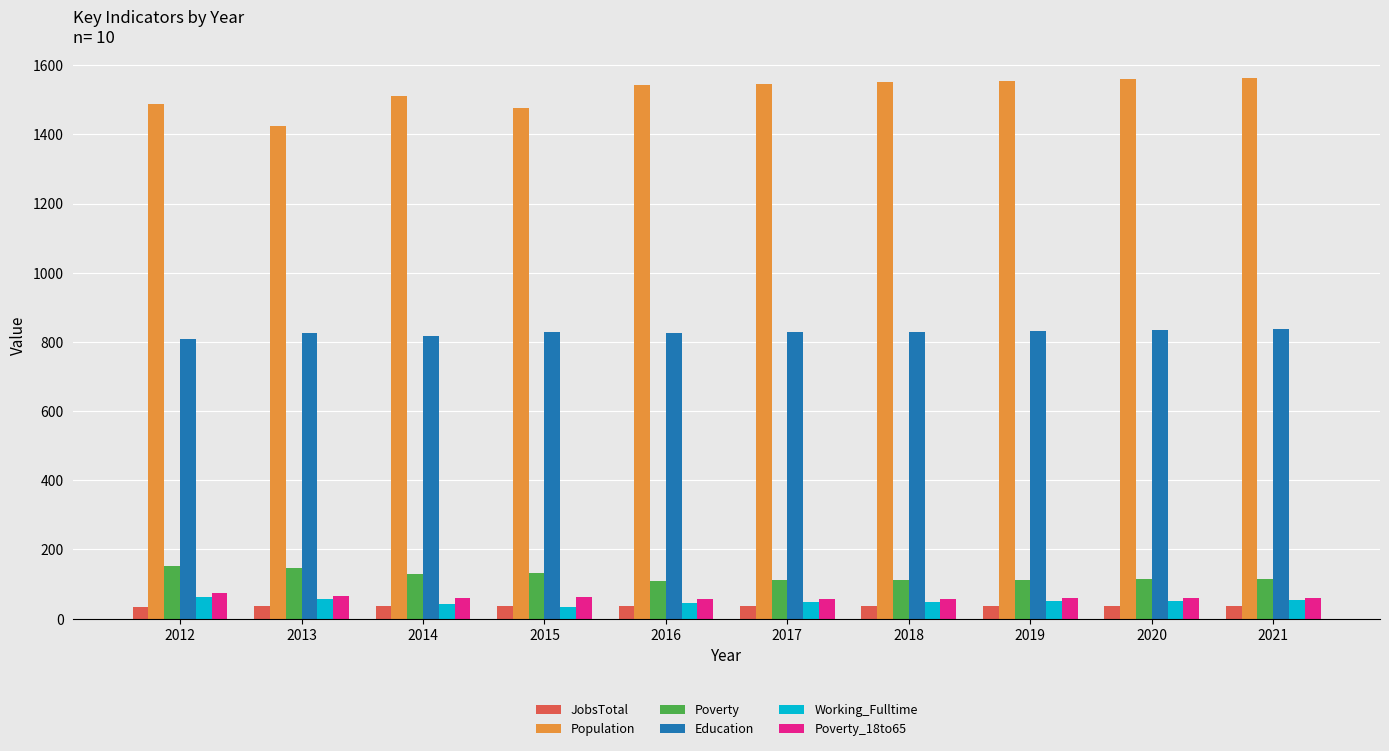

How many distinct data groups are displayed?

6